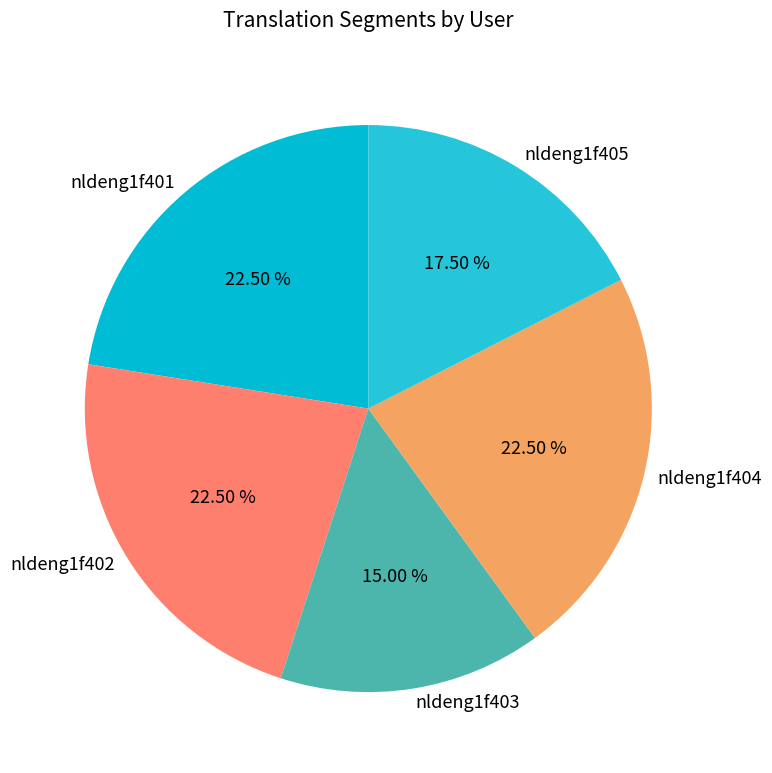

What is the ratio of the value at nldeng1f402 to the value at nldeng1f403?

1.5